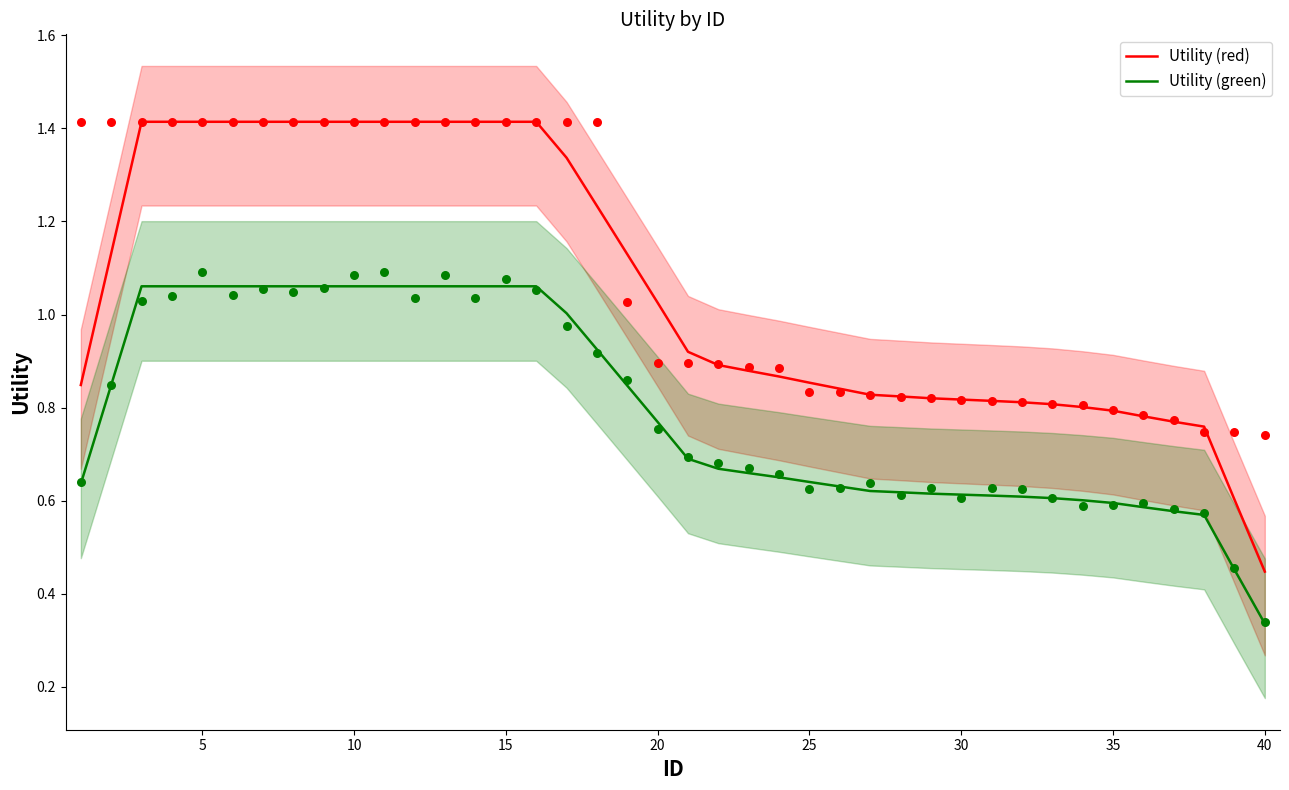

What are all the series names shown in the legend?

Utility (red), Utility (green)